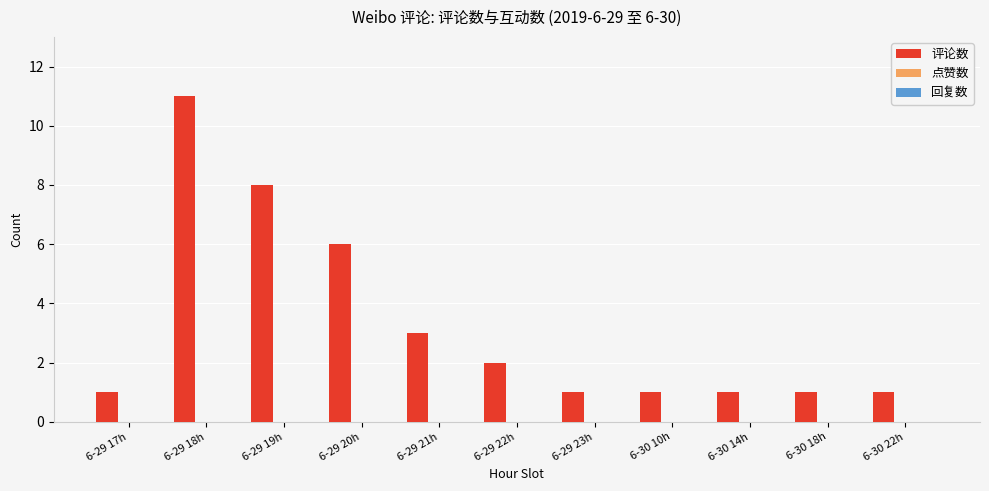

Reading left to right, what are all the values shown in this chart?

1	11	8	6	3	2	1	1	1	1	1